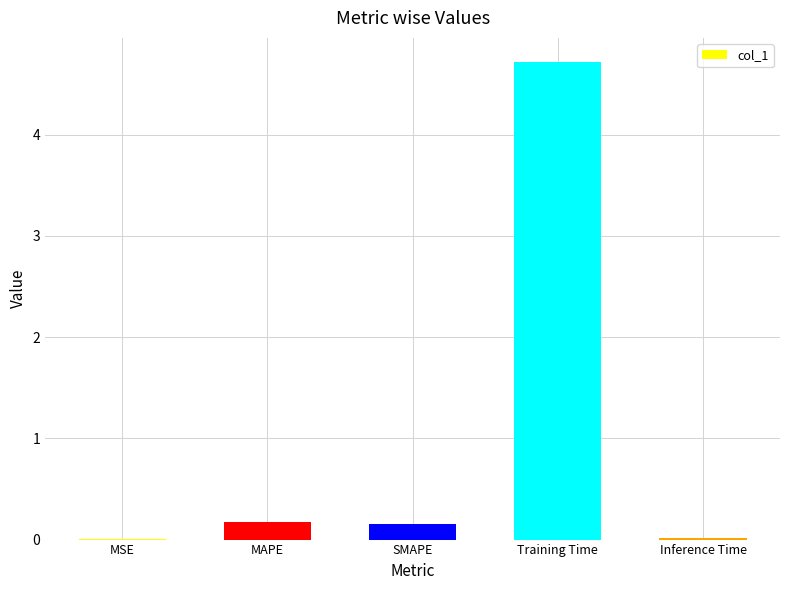

The chart shows a value of 4.7 at Training Time. True or false?

True